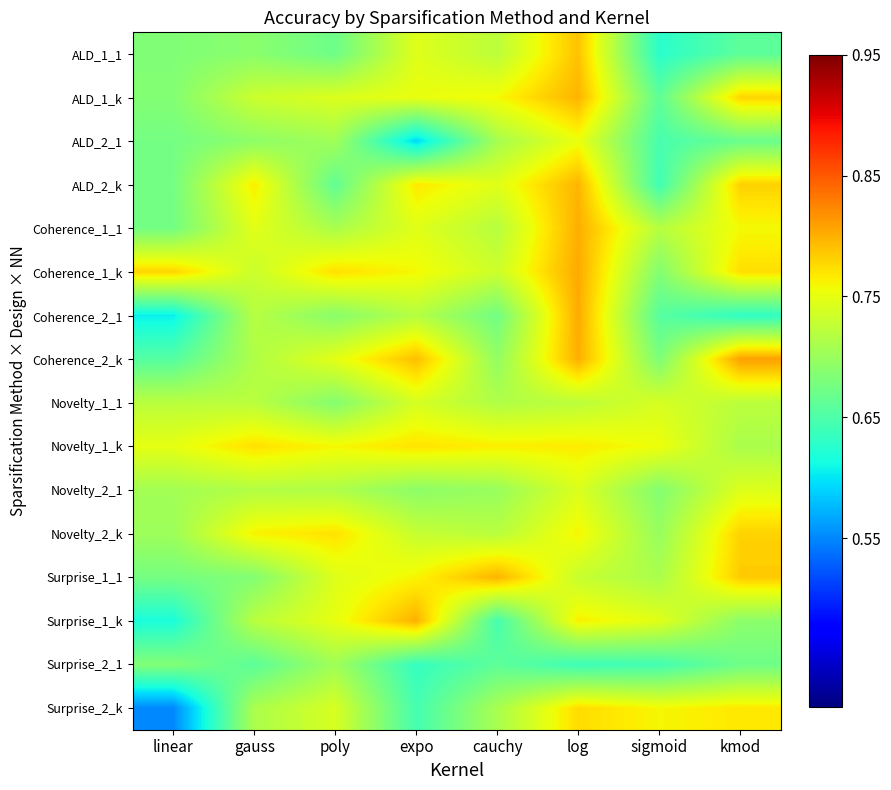

Rank the series by their maximum value, from highest to lowest.

Coherence_2_k, Coherence_1_k, Coherence_2_1, Coherence_1_1, Surprise_1_k, ALD_1_k, Surprise_1_1, ALD_2_k, ALD_1_1, Novelty_2_k, Surprise_2_k, Novelty_1_k, ALD_2_1, Novelty_2_1, Novelty_1_1, Surprise_2_1